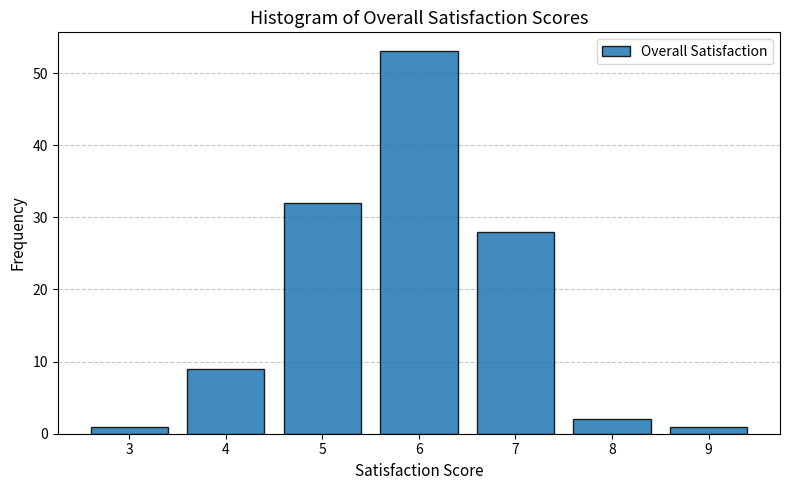

Reading left to right, list every bar in this chart as the range it spans on the x-axis followed by its height. The values are not printed on the chart, so give them approximately, as read against the axis.

2.5 to 3.5: 1
3.5 to 4.5: 9
4.5 to 5.5: 32
5.5 to 6.5: 53
6.5 to 7.5: 28
7.5 to 8.5: 2
8.5 to 9.5: 1